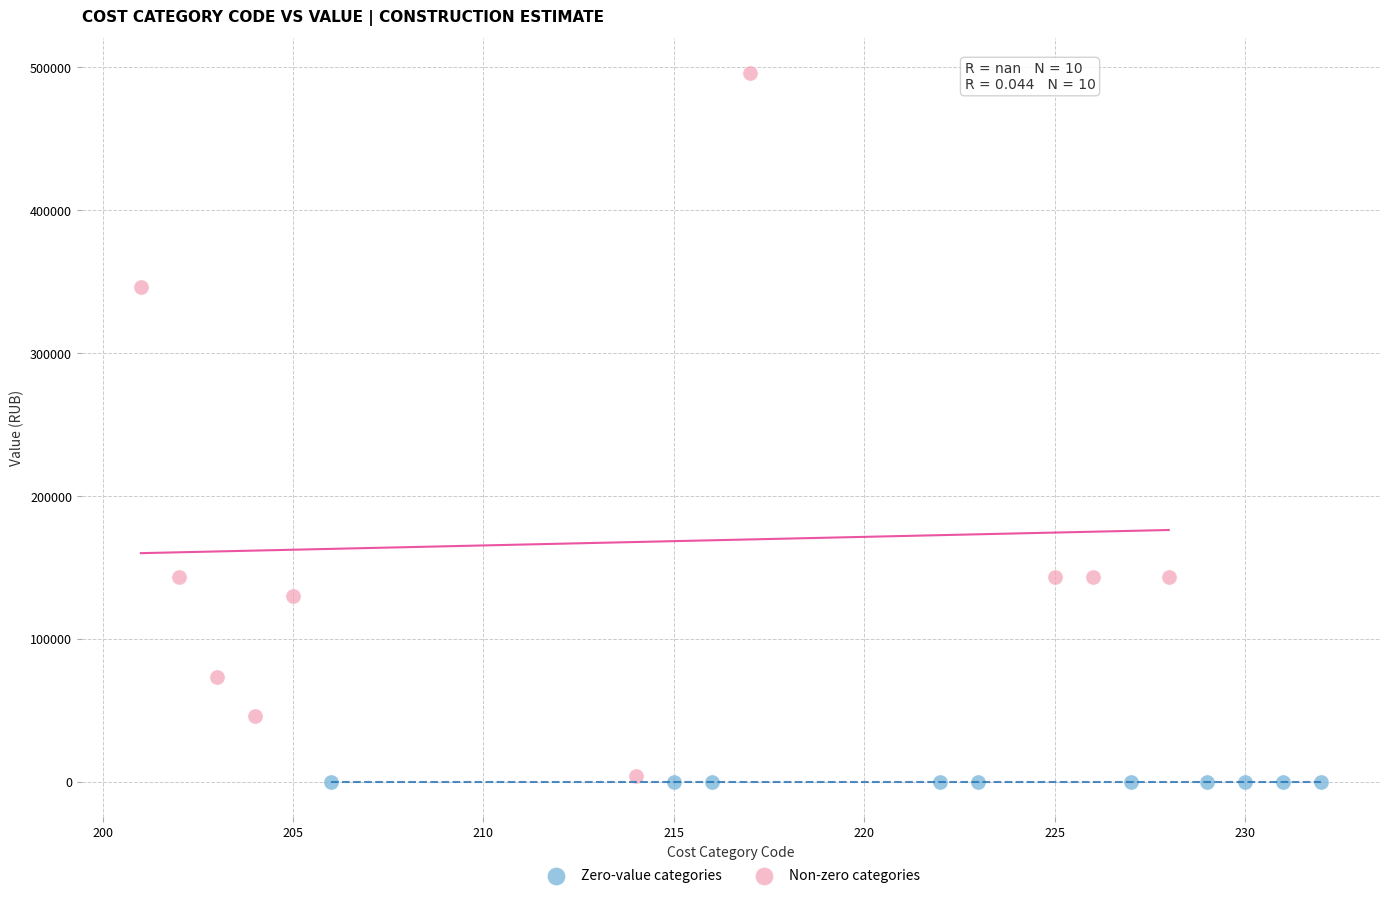

Which series contains the highest Y value?

Non-zero categories